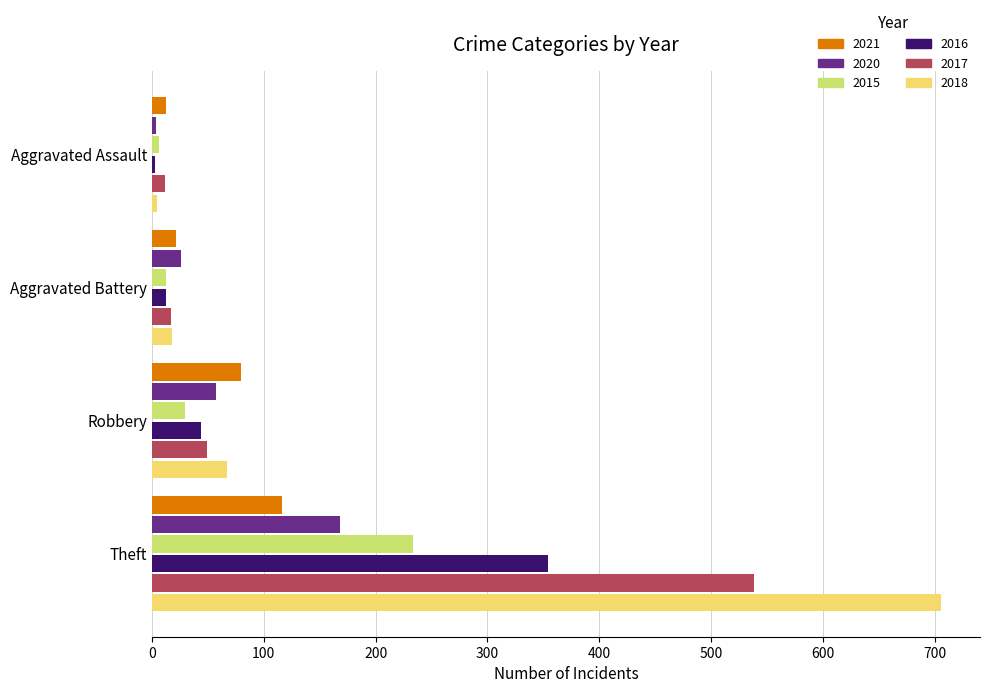

What is the sum of all 2017 values?

616